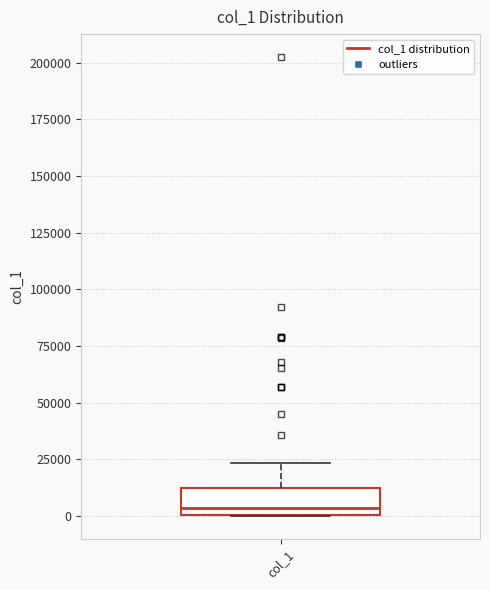

Read this box plot against the y-axis: the position of the median line, the range covered by the box, and the ends of both whiskers. The values are not printed on the chart, so give them approximately, as read against the axis.

median 5000, box 0 to 10000, whiskers 0 to 25000